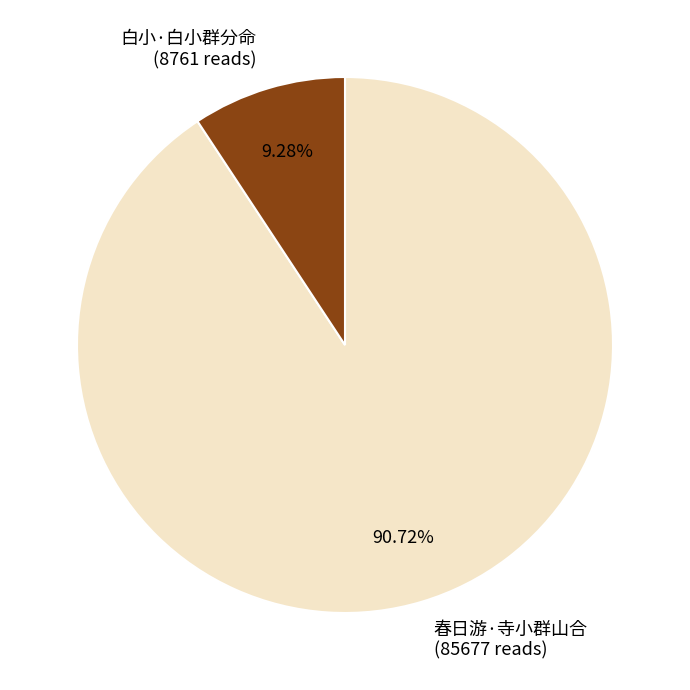

To the nearest percent, what percentage of the pie is 白小·白小群分命?

9%